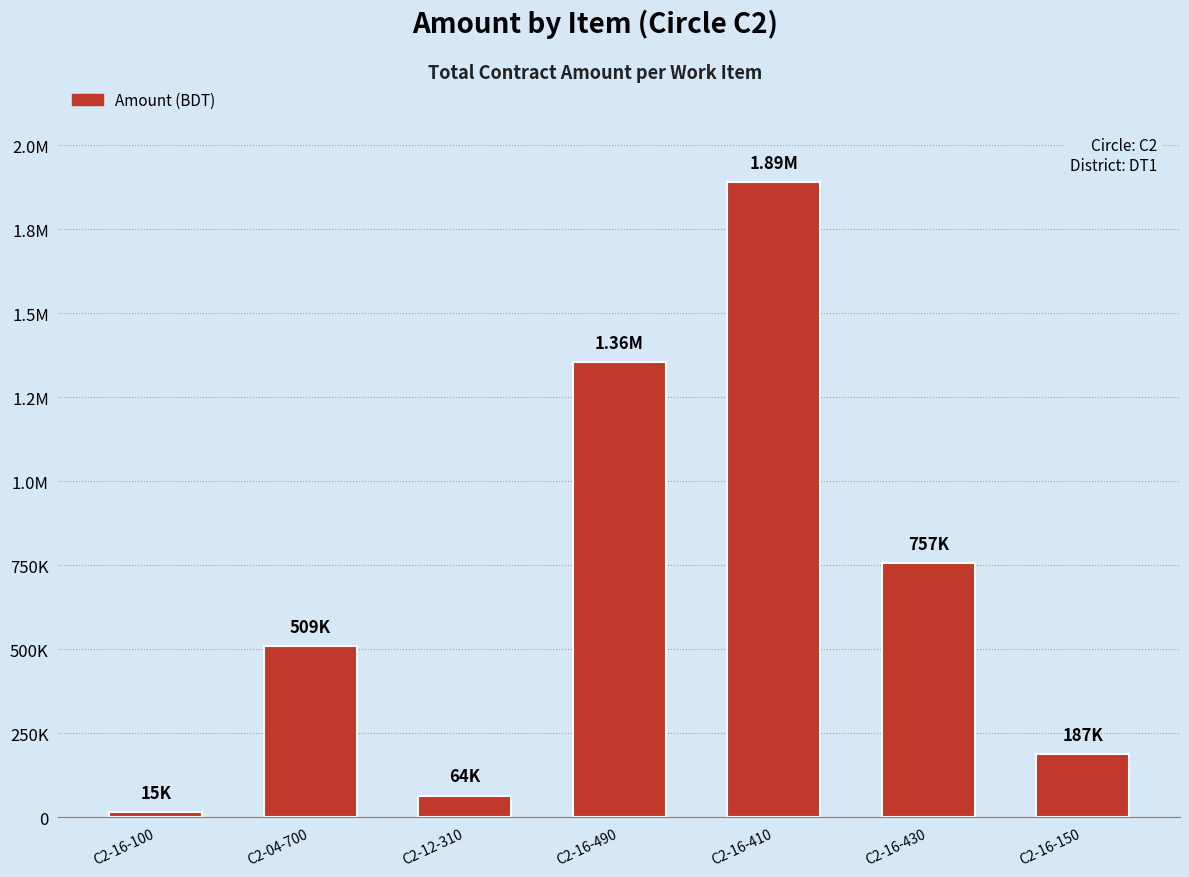

Reading left to right, what are all the values shown in this chart?

C2-16-100=14696.4	C2-04-700=508581.4	C2-12-310=64454.4	C2-16-490=1355854.2	C2-16-410=1890038.5	C2-16-430=757330.9	C2-16-150=186687.3